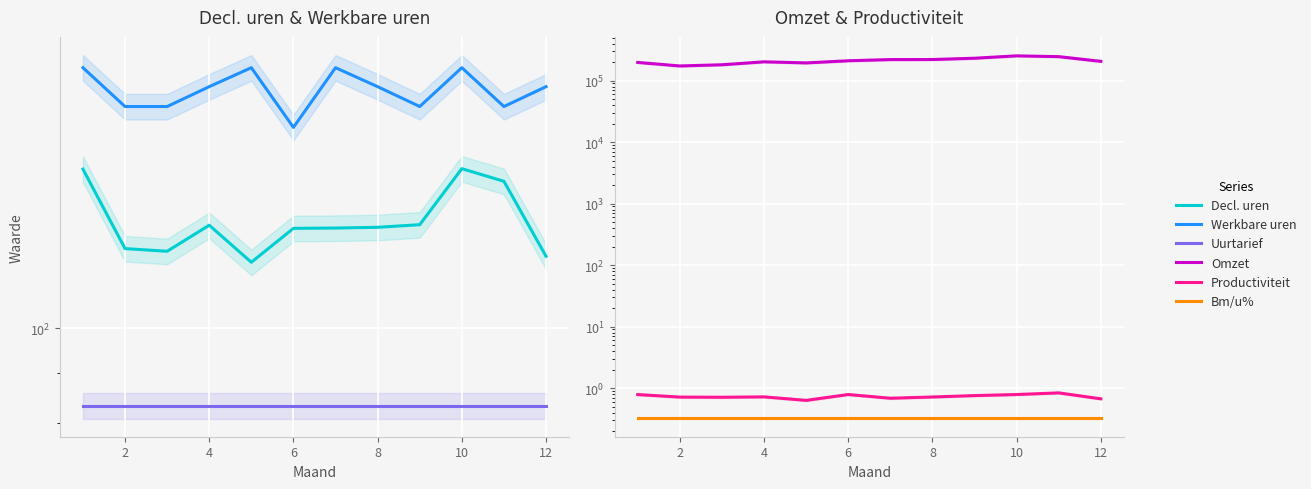

Is the value of Decl. uren at 2 greater than the value of Omzet at 10?

No